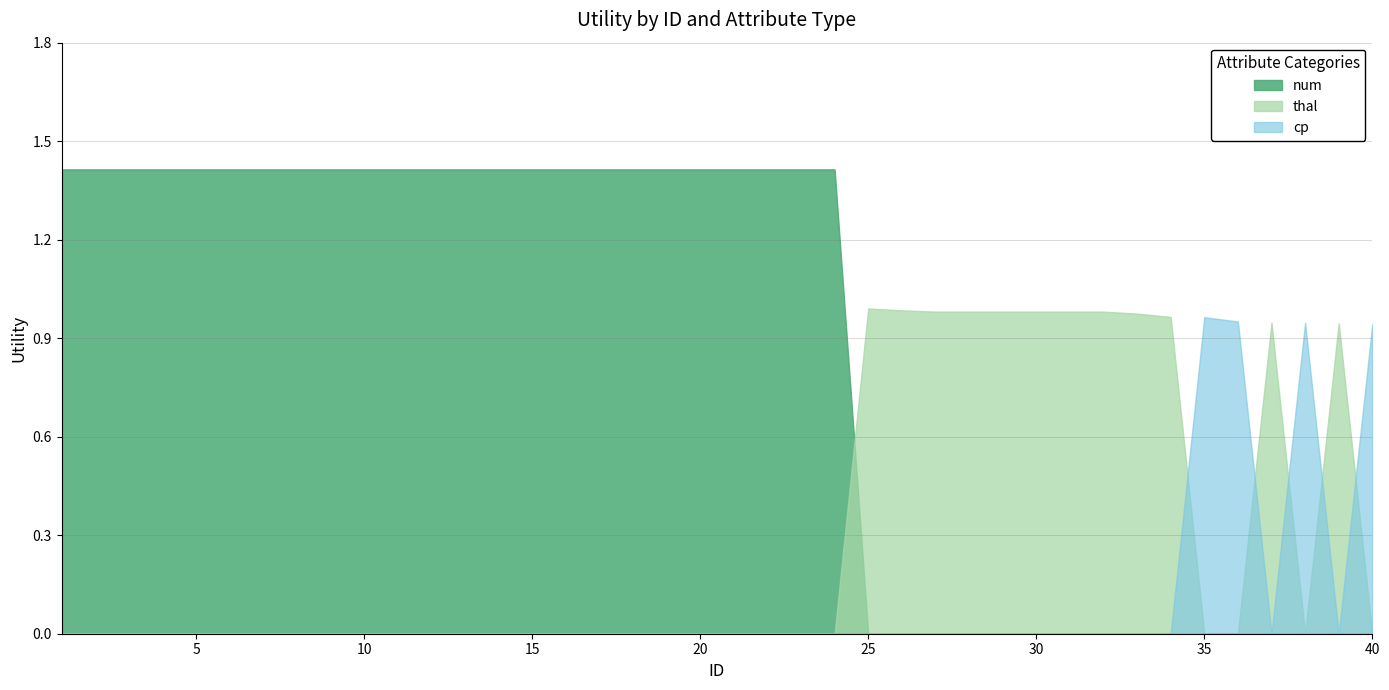

How many intersections are there between thal and cp?

5